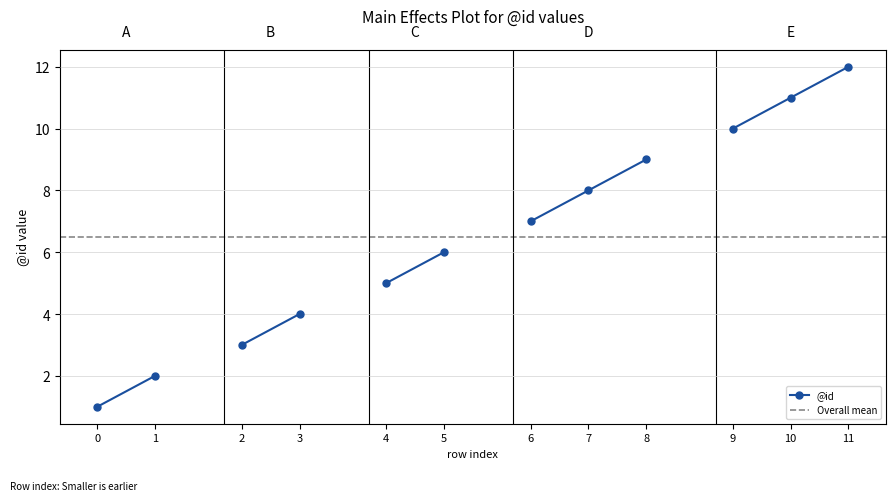

Which series has the largest total across all categories?

Overall mean